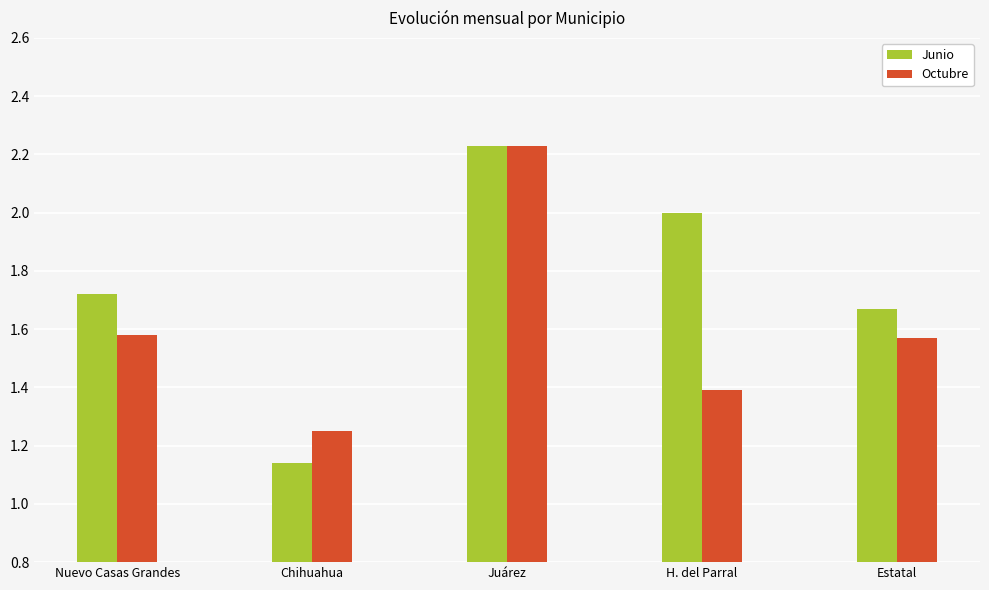

What is the sum of all Junio values?

8.8